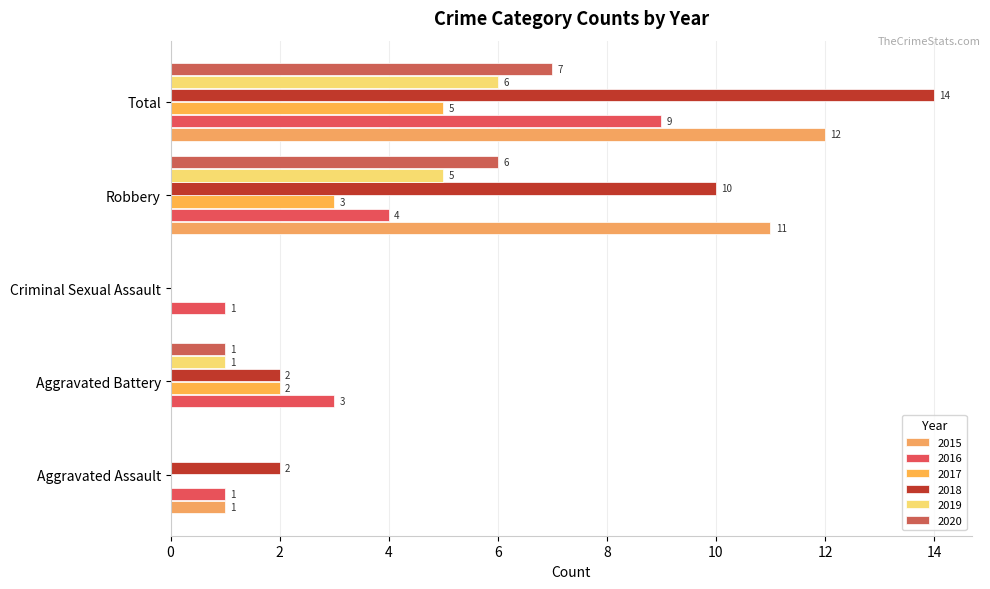

How many distinct data groups are displayed?

6